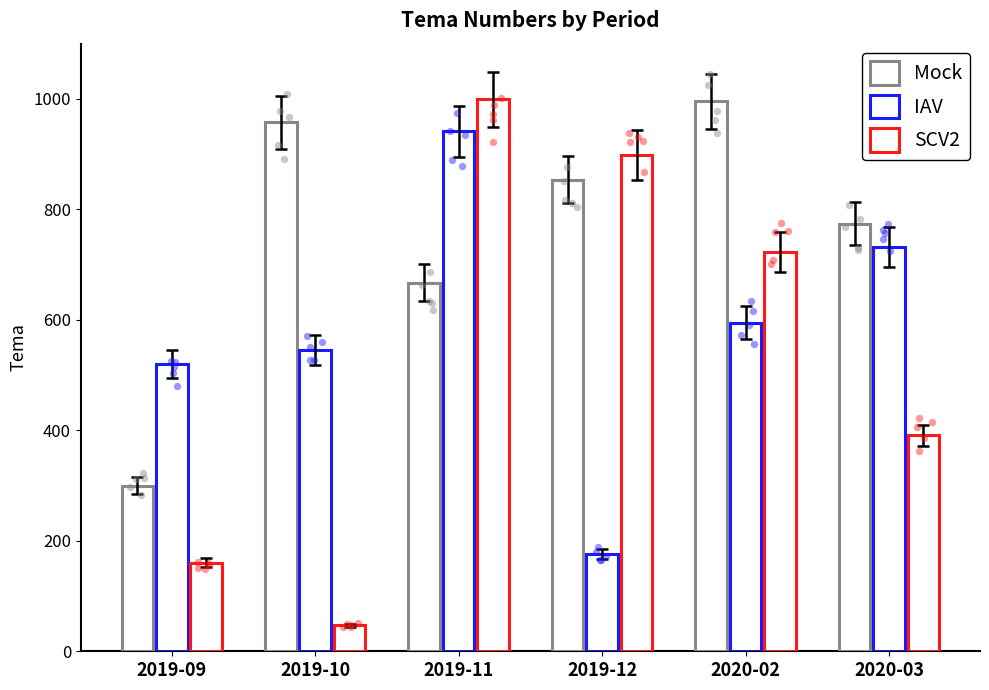

Which series reaches the minimum Y coordinate?

SCV2